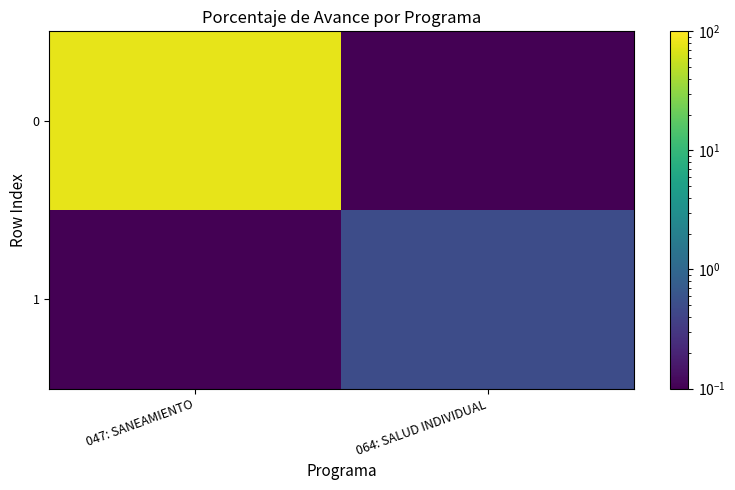

Reading left to right, transcribe all the data shown in this chart.

0: 047: SANEAMIENTO=77.4	064: SALUD INDIVIDUAL=0.0
1: 047: SANEAMIENTO=0.0	064: SALUD INDIVIDUAL=0.5